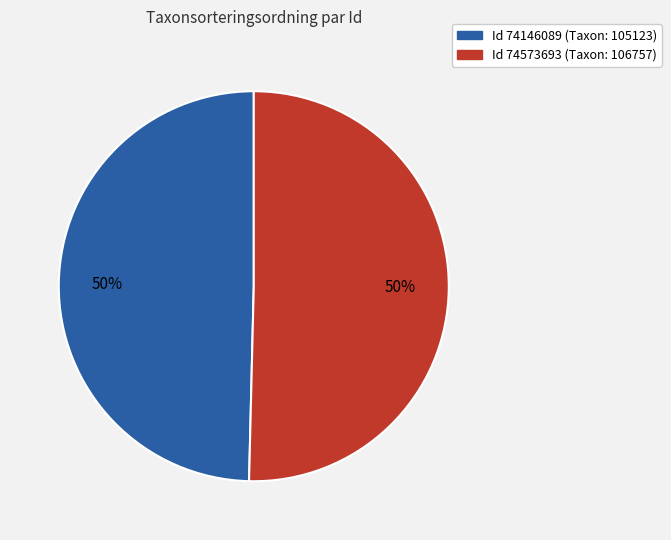

To the nearest percent, what is the average slice percentage?

50%